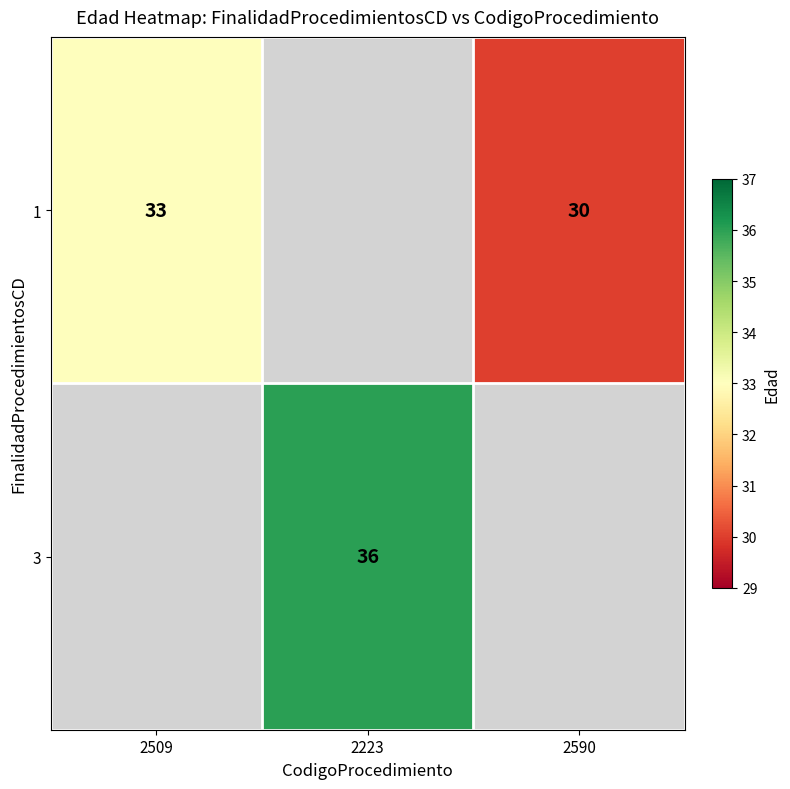

The value of 1 at 2590 is 30. True or false?

True